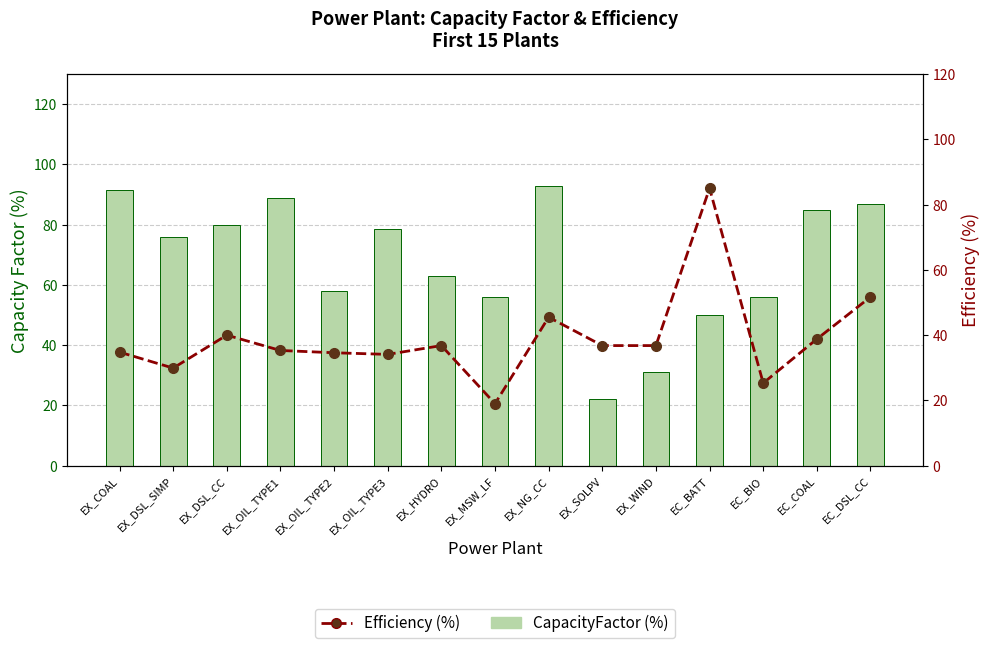

True or false: CapacityFactor (%) has a value of 76.0 at EX_DSL_SIMP.

True